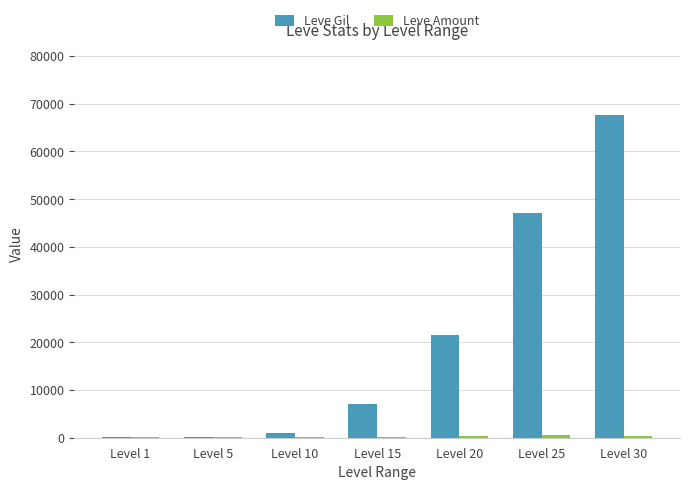

At which category is the sum across all series the highest?

Level 30